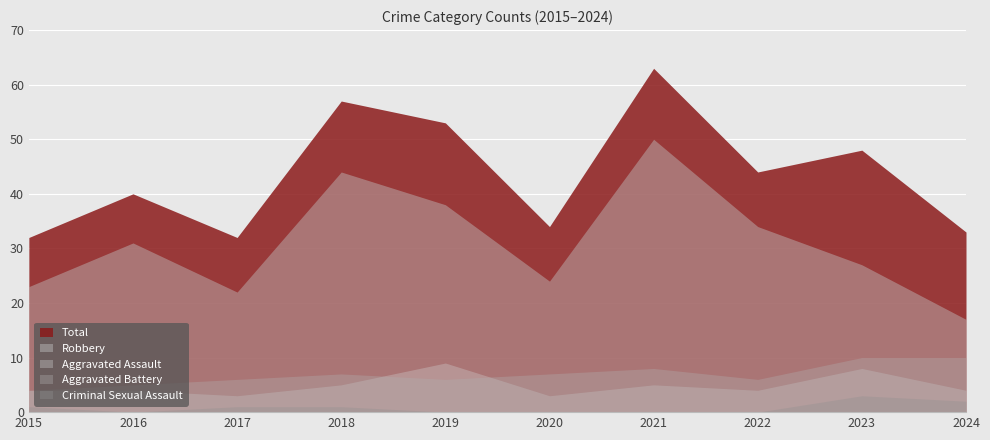

At which label is Robbery closest to 33?

2022